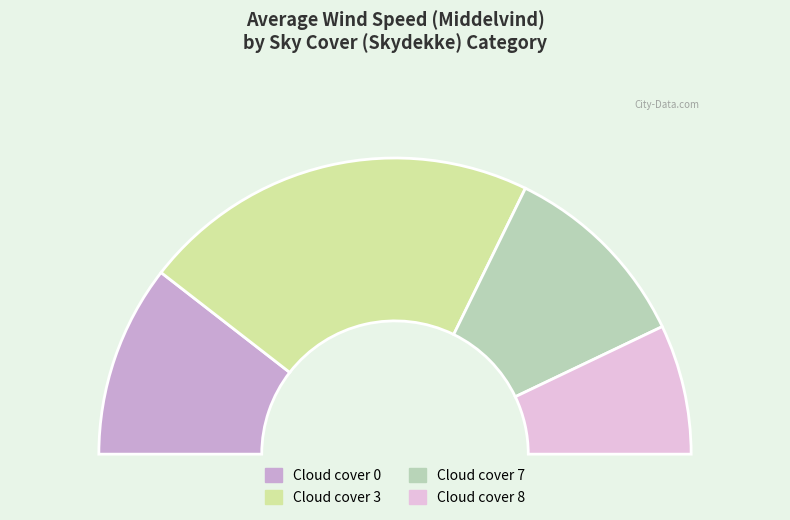

To the nearest percent, what percentage of the pie is Skydekke_3?

43%